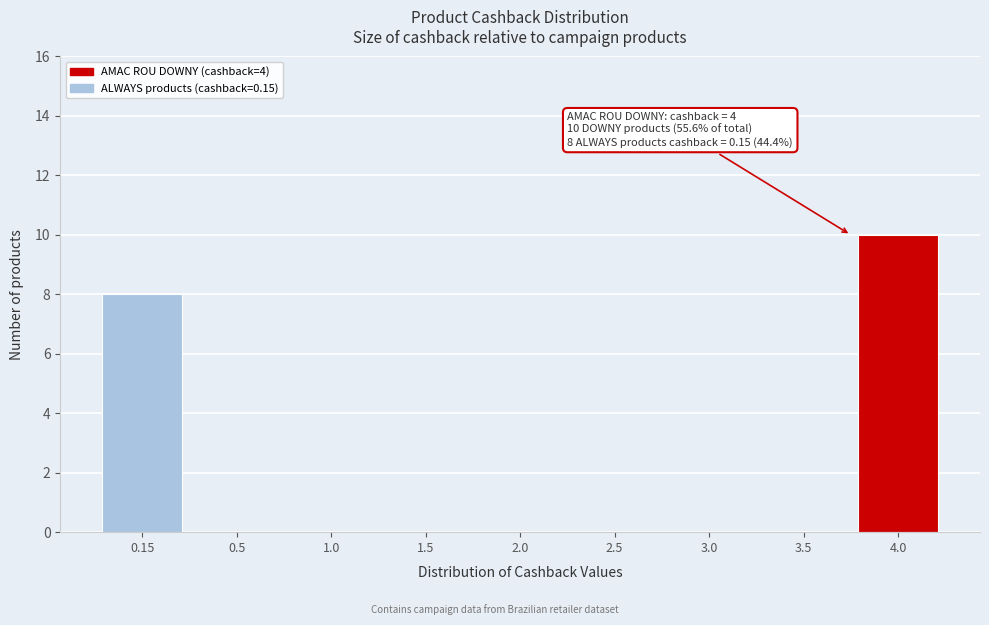

Reading left to right, what are all the values shown in this chart?

0.15=8	0.5=0	1.0=0	1.5=0	2.0=0	2.5=0	3.0=0	3.5=0	4.0=10